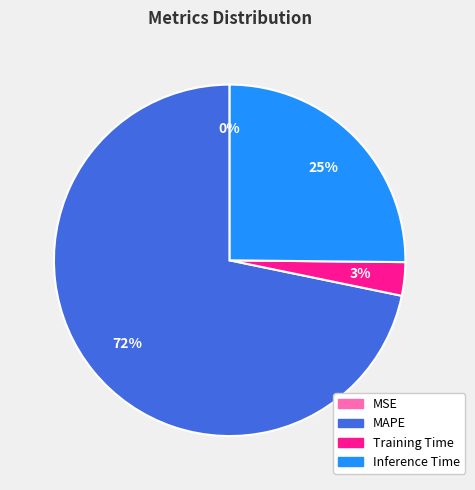

What is the majority slice?

MAPE